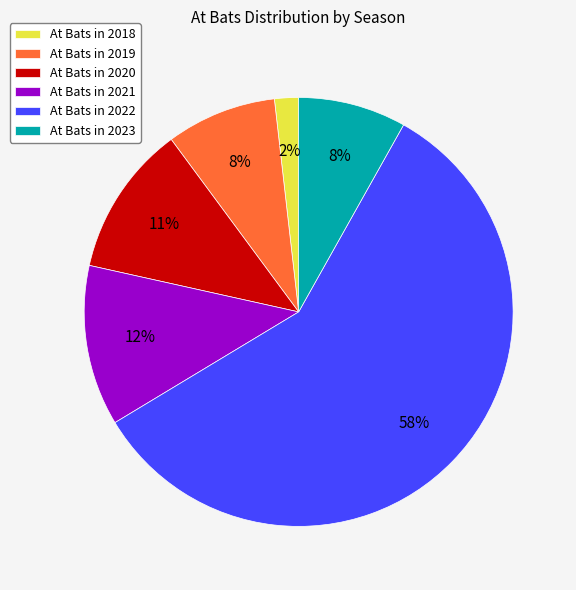

To the nearest percent, what portion does At Bats in 2023 represent?

8%